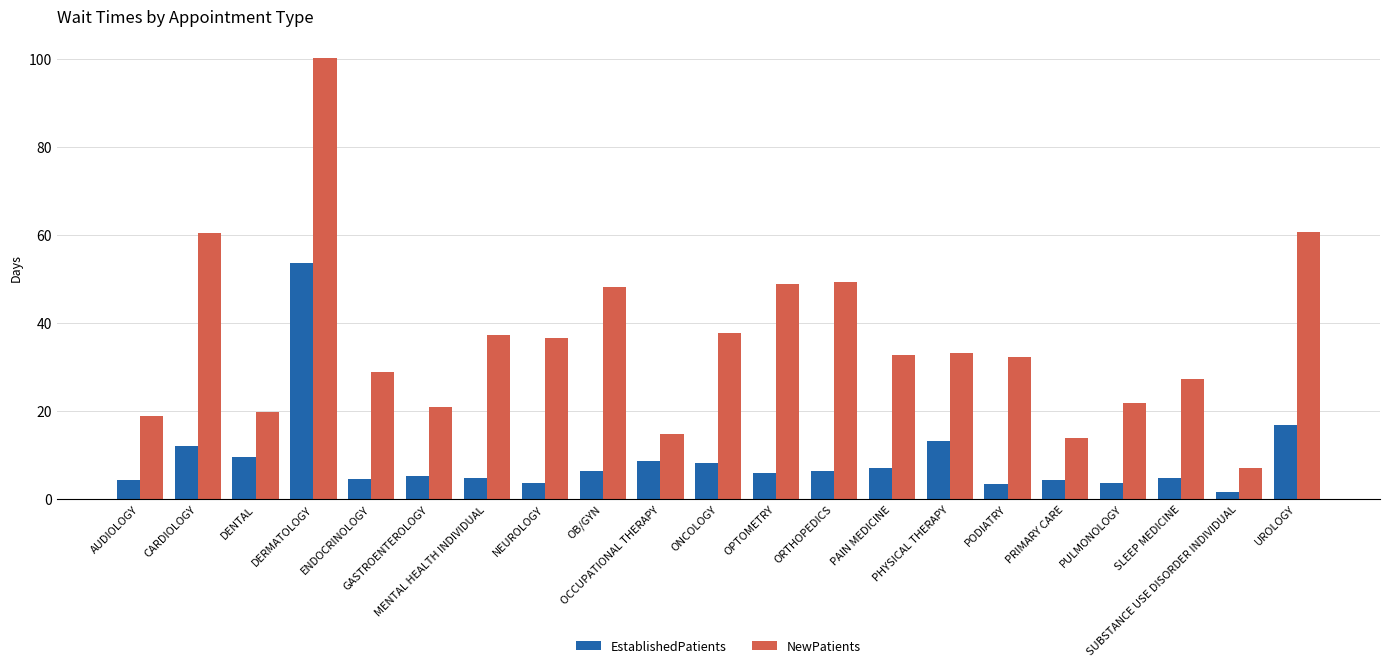

Which series has the widest spread of values?

NewPatients